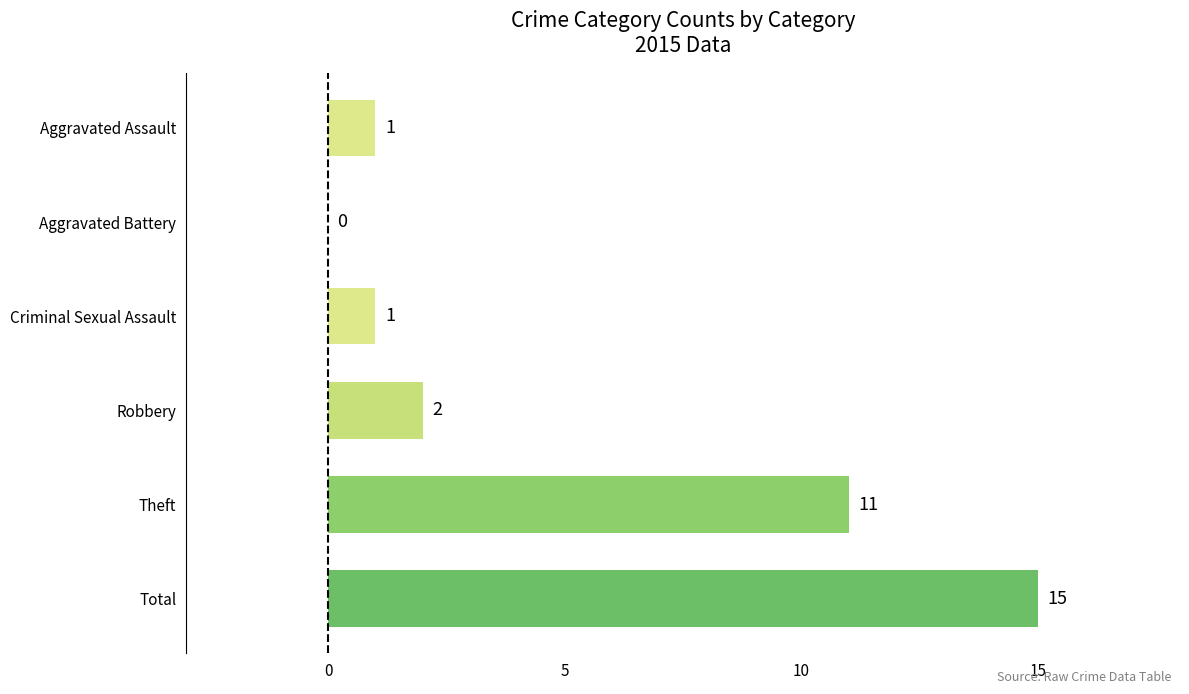

Where is the data nearest to the value 7?

Theft